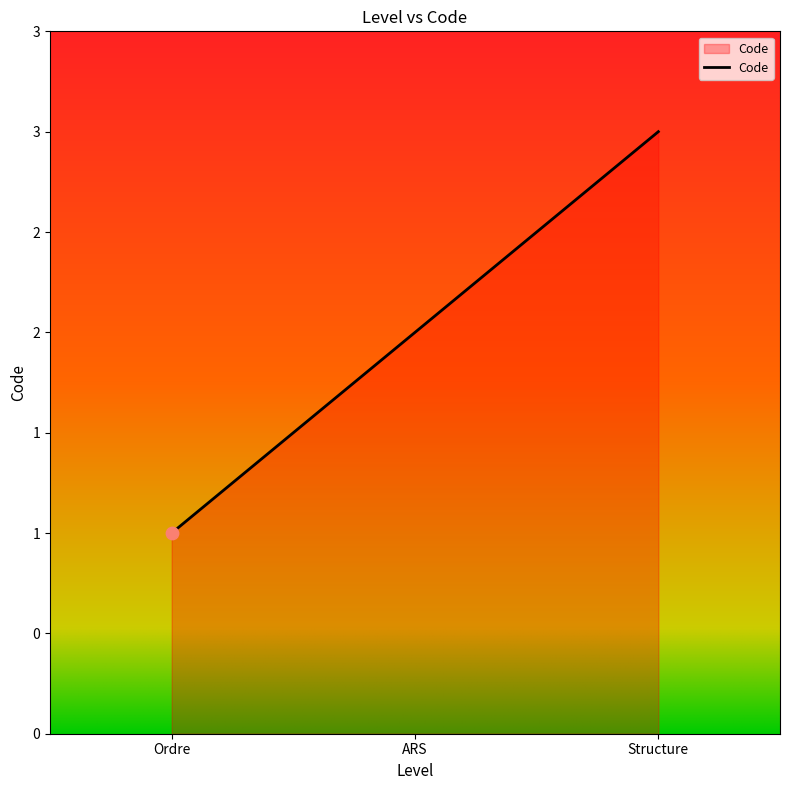

What is the change in value from Ordre to Structure?

+2